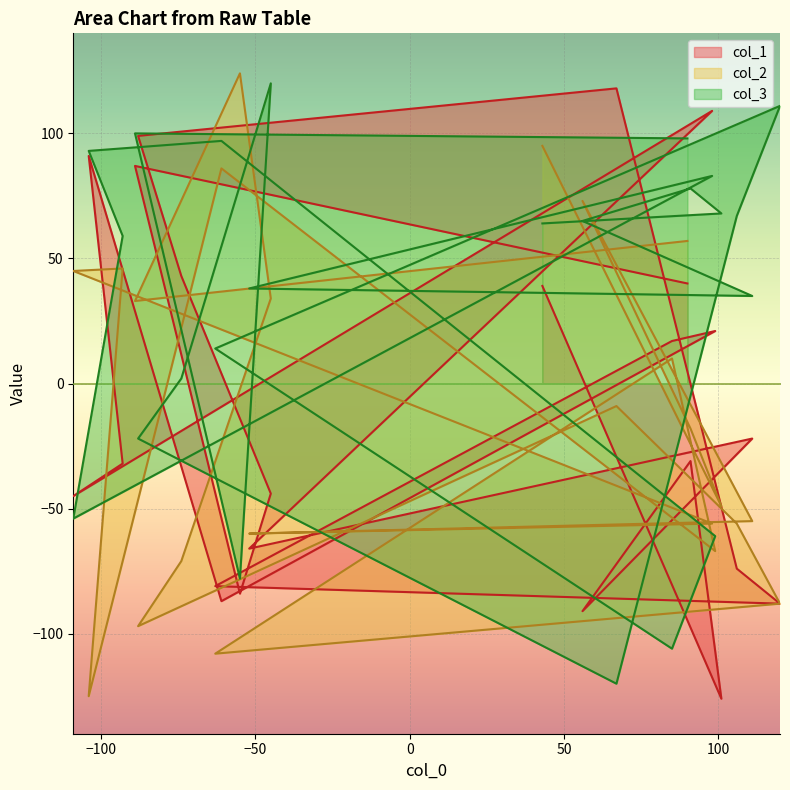

What is the minimum value for col_1?

-126